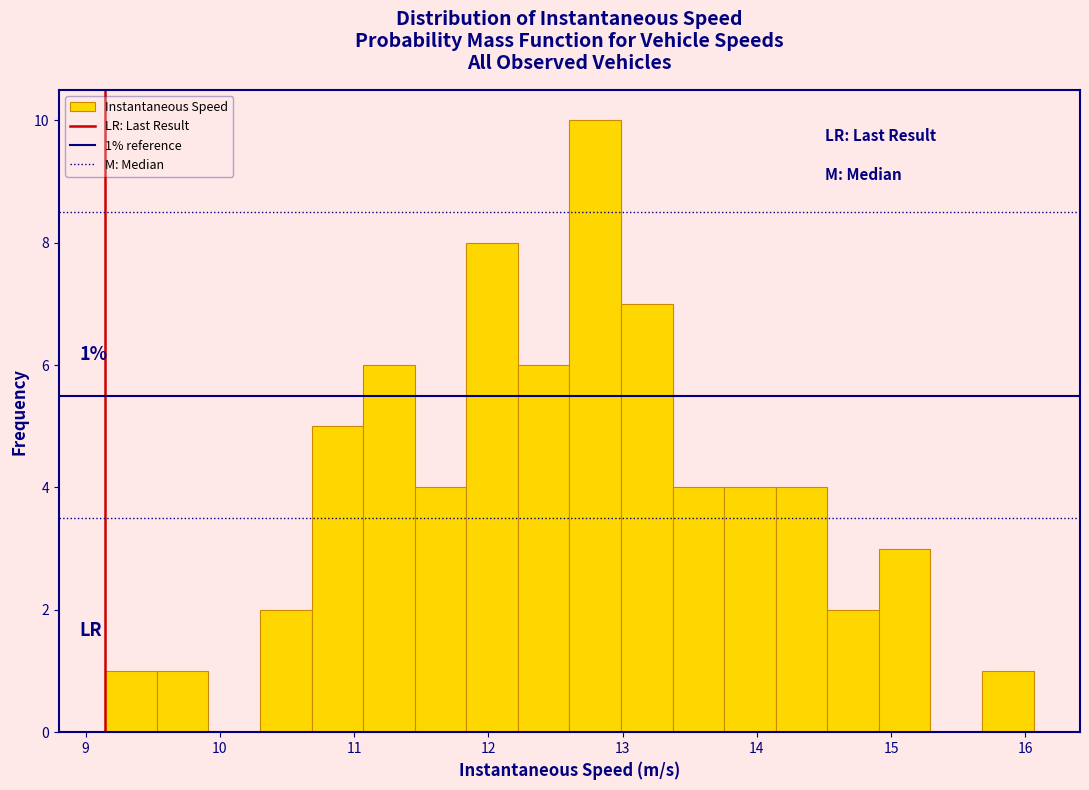

Read against the x-axis, roughly where is the centre of the tallest bar?

12.8